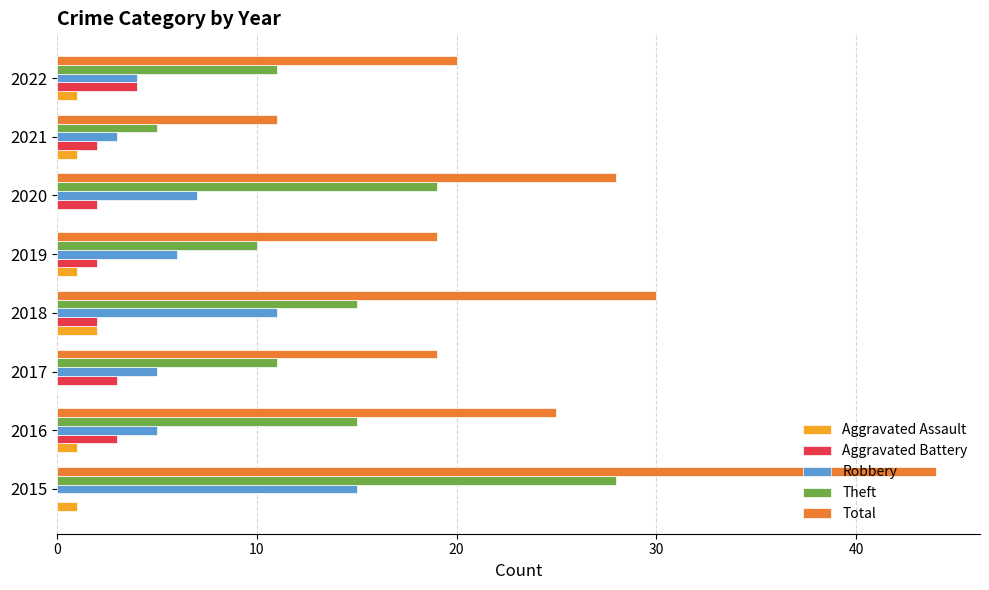

True or false: Robbery has a value of 11 at 2018.

True